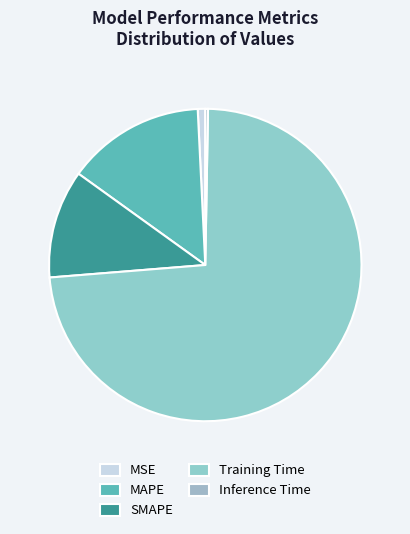

Between Training Time and Inference Time, which is larger?

Training Time